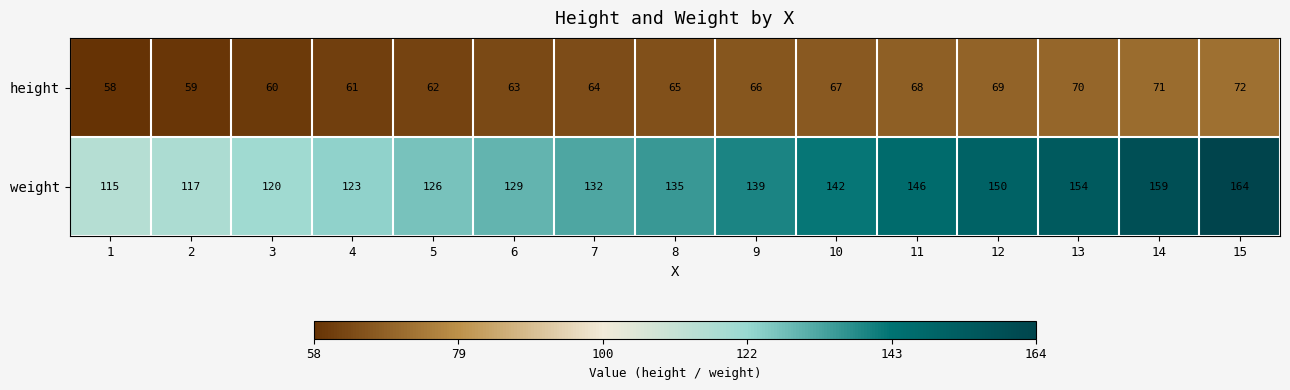

Reading right to left, transcribe all the data shown in this chart.

height: 72	71	70	69	68	67	66	65	64	63	62	61	60	59	58
weight: 164	159	154	150	146	142	139	135	132	129	126	123	120	117	115